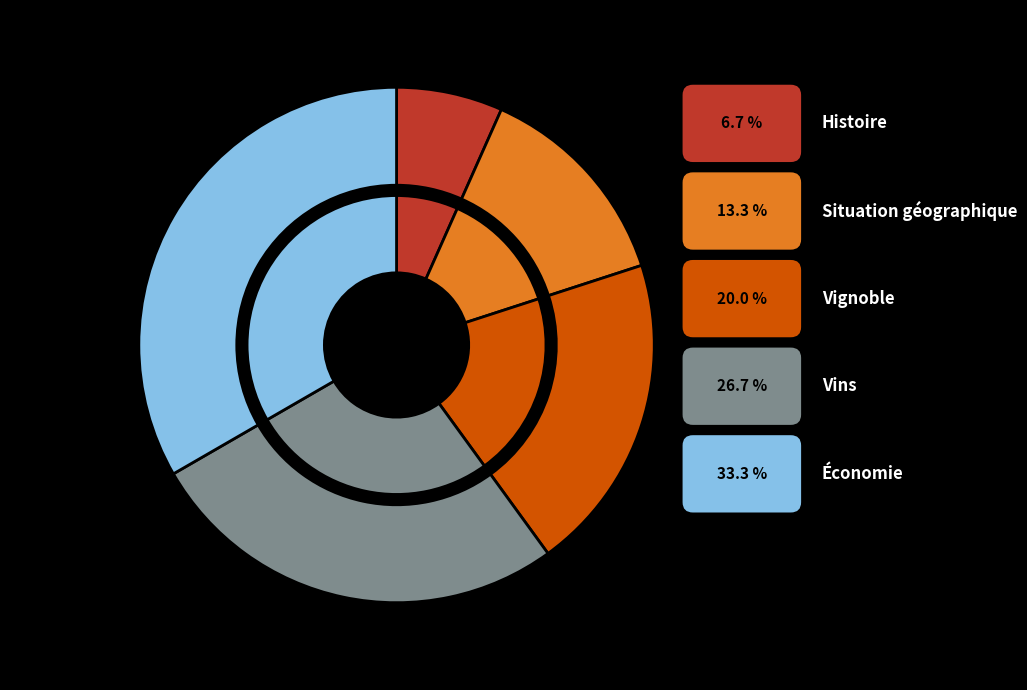

To the nearest percent, what is the combined percentage of Histoire and Vins?

33%